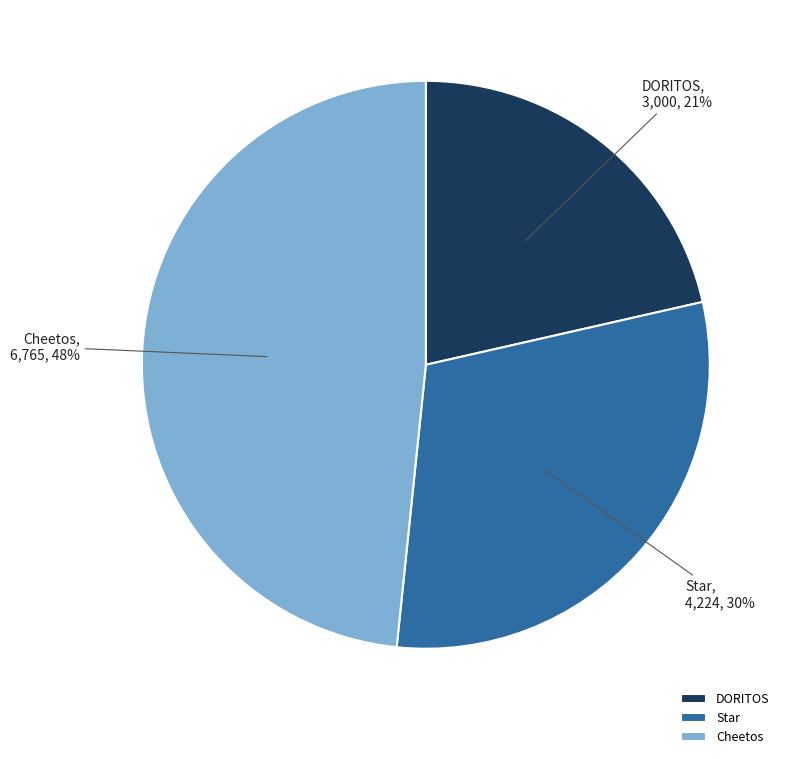

True or false: Star accounts for 38% of the total.

False